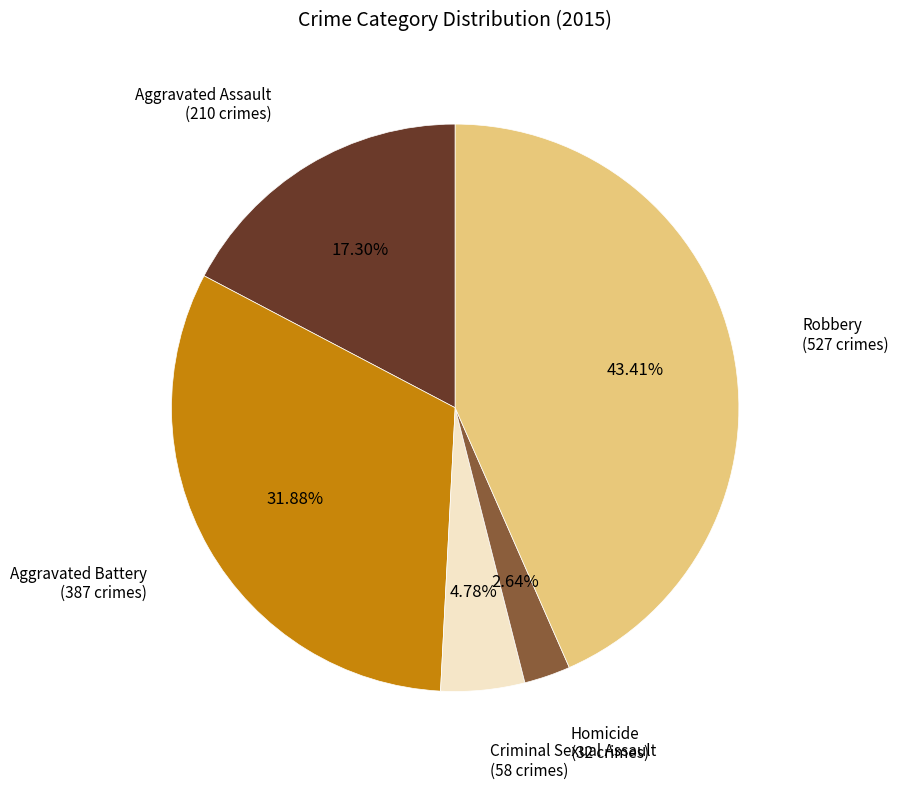

To the nearest percent, what is the difference between the Aggravated Assault and Aggravated Battery slice percentages?

15%